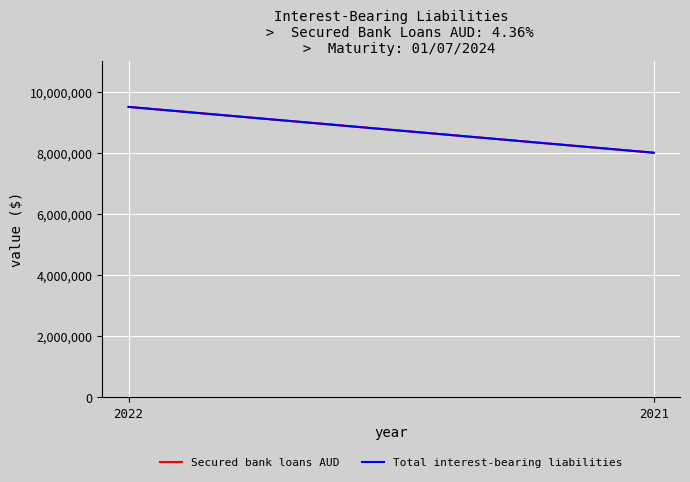

Is the value of Total interest-bearing liabilities at 2022 greater than the value of Secured bank loans AUD at 2021?

Yes